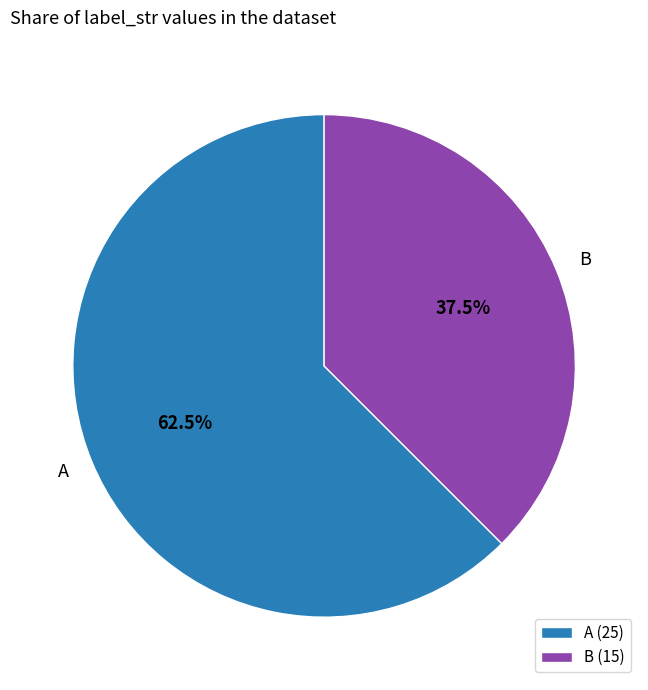

Which has a higher value, B or A?

A